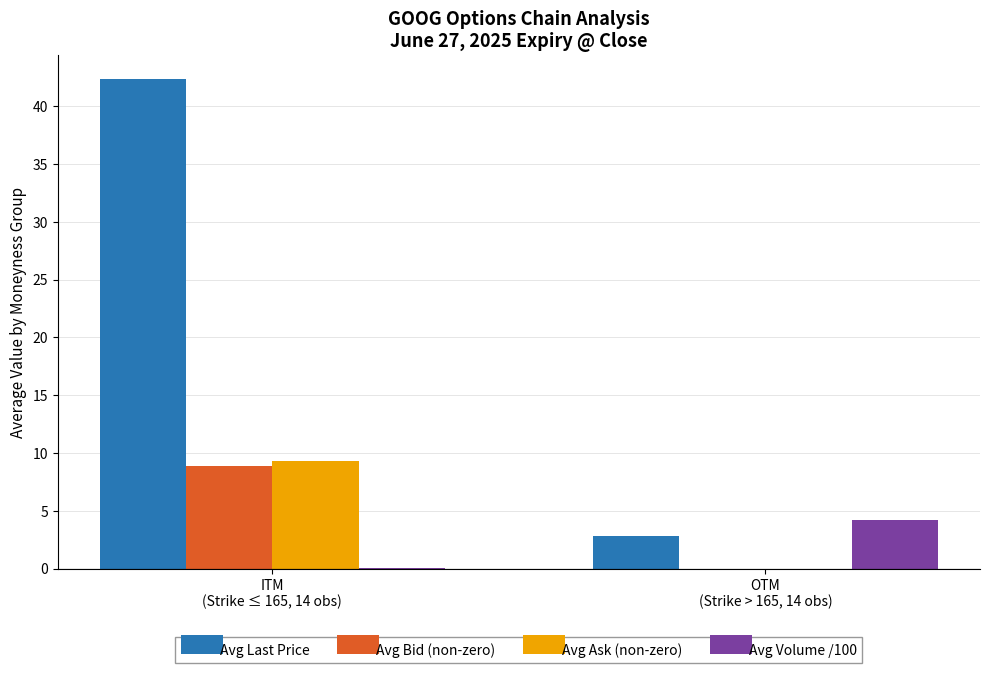

How many categories are shown in the chart?

2